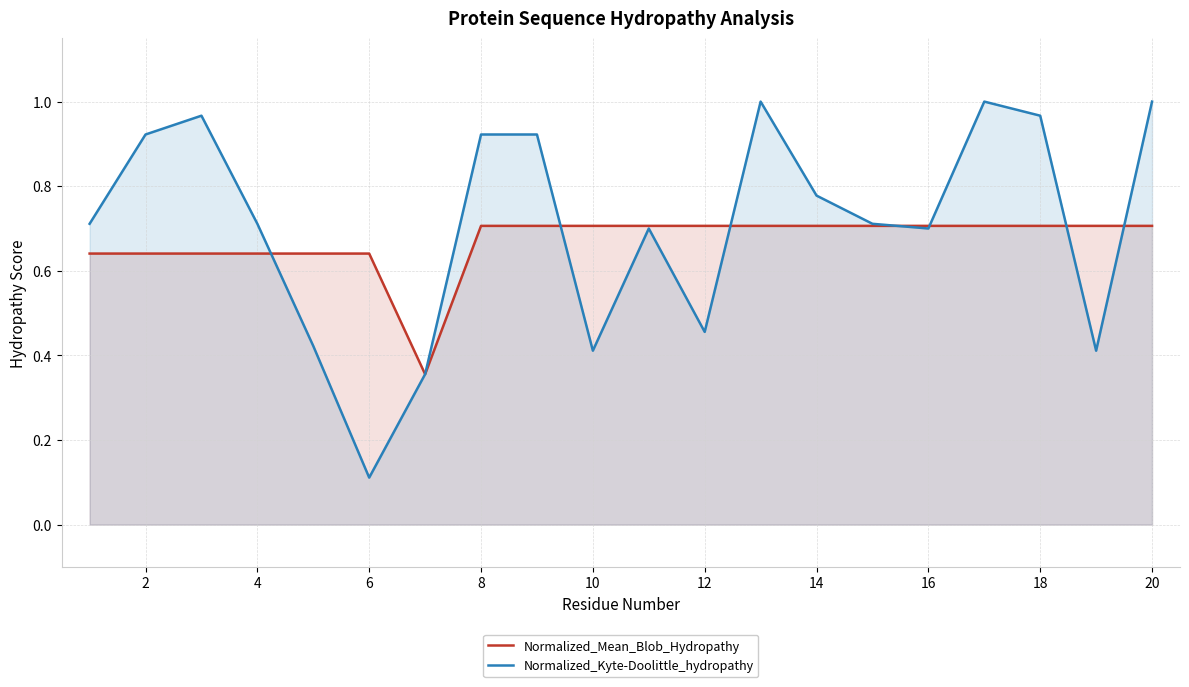

Is the value of Normalized_Mean_Blob_Hydropathy at 6 greater than the value of Normalized_Kyte-Doolittle_hydropathy at 6?

Yes